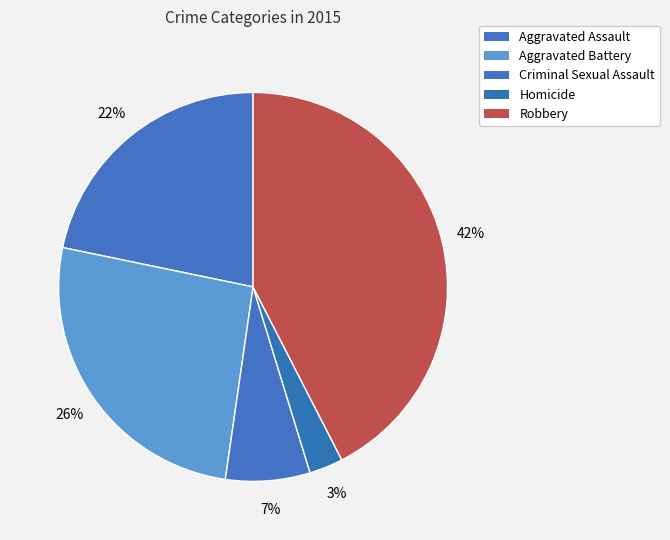

Which category has the smallest portion of the pie?

Homicide